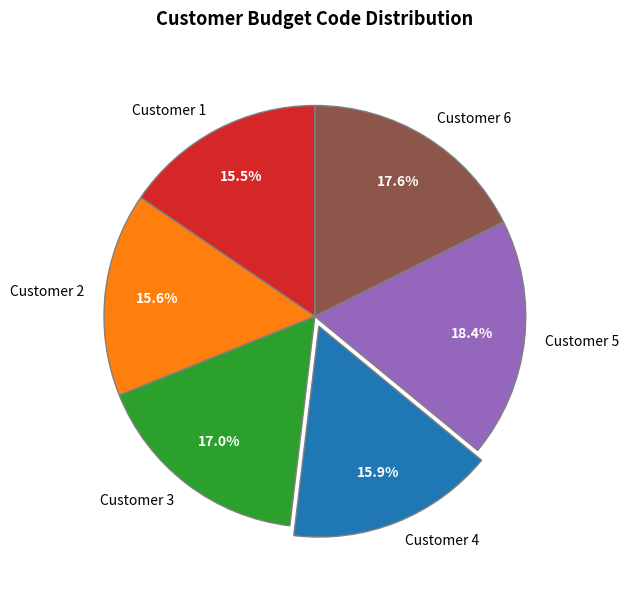

Does any single category account for the majority?

No